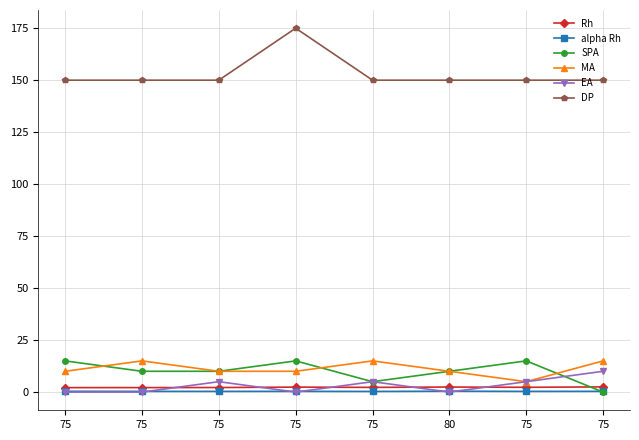

What is the sum of all SPA values?

80.0